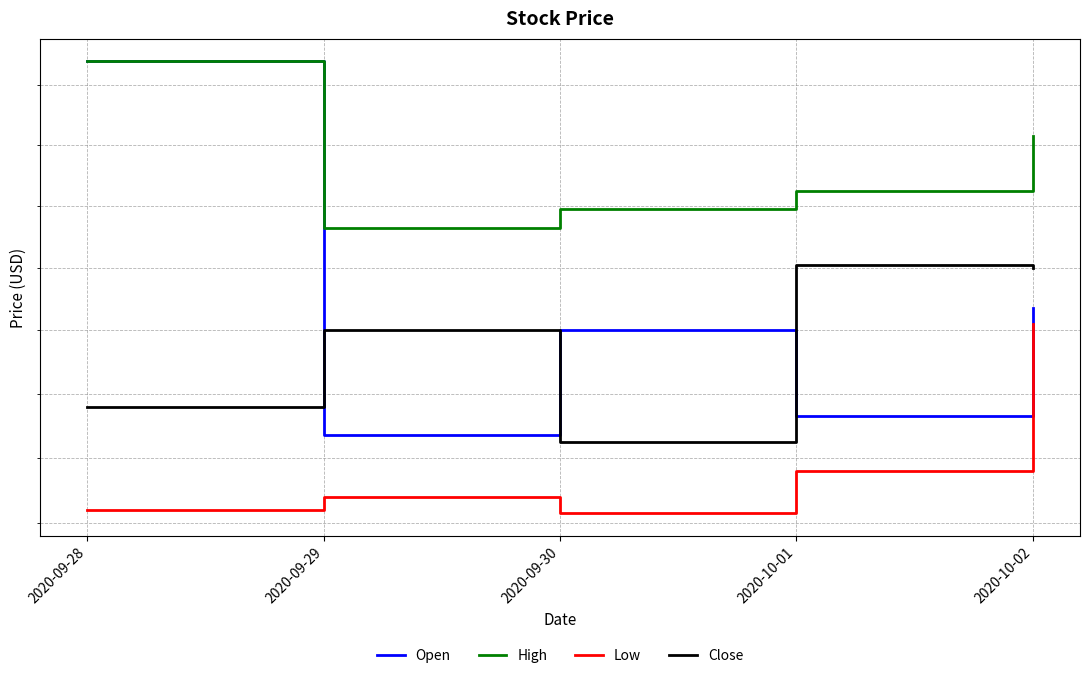

Reading left to right, transcribe all the data shown in this chart.

Open: 16.3	15.1	15.4	15.1	15.5
High: 16.3	15.7	15.8	15.9	16.0
Low: 14.8	14.9	14.8	15.0	15.4
Close: 15.2	15.4	15.1	15.6	15.6